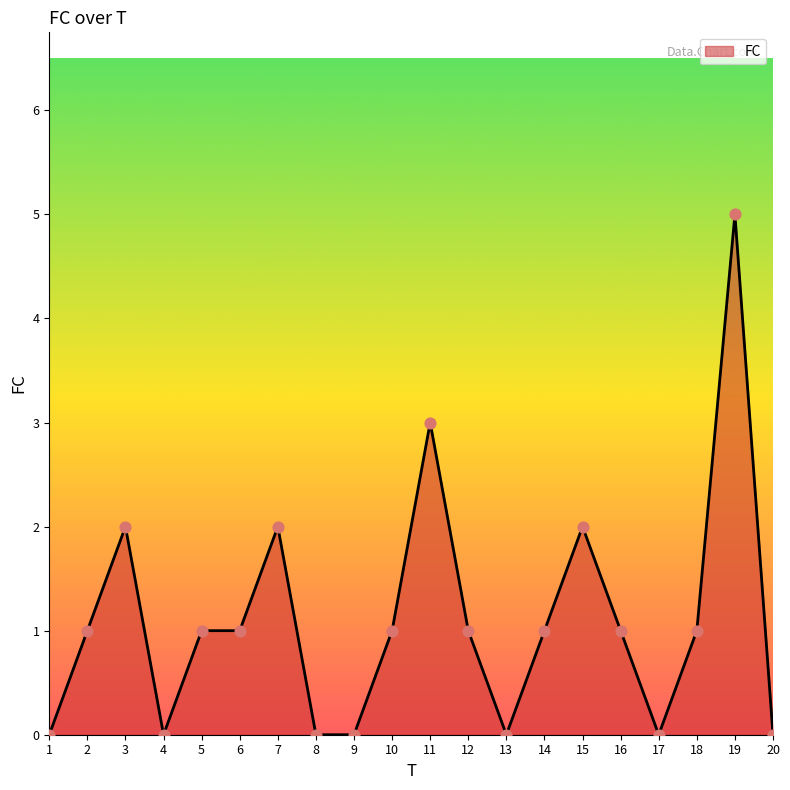

Between 20 and 6, which is larger?

6